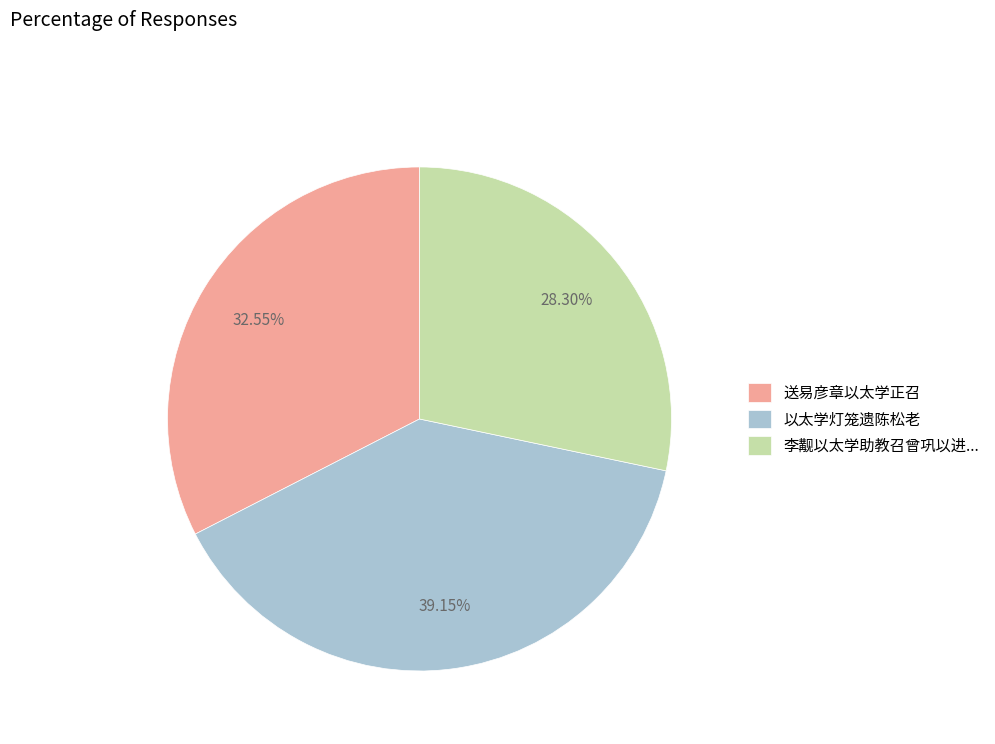

Is there any slice that represents more than half of the pie?

No